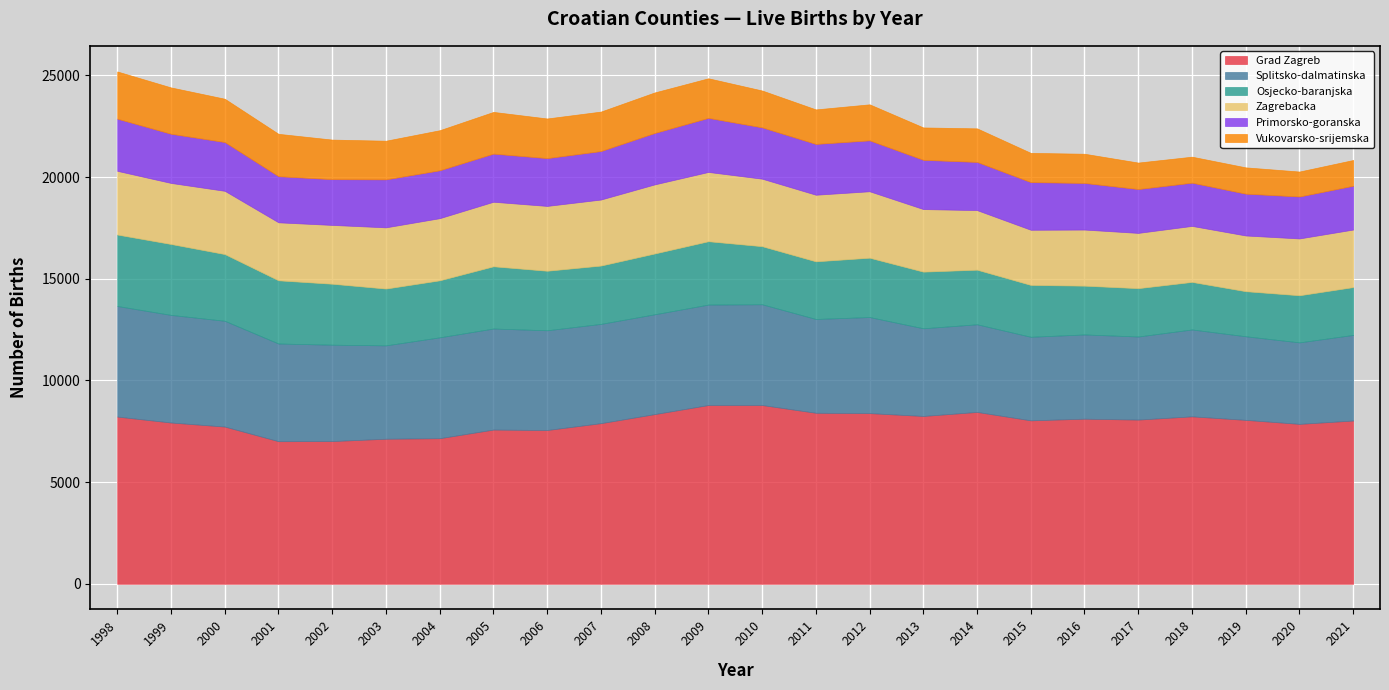

What is the average value of the Primorsko-goranska series?

2351